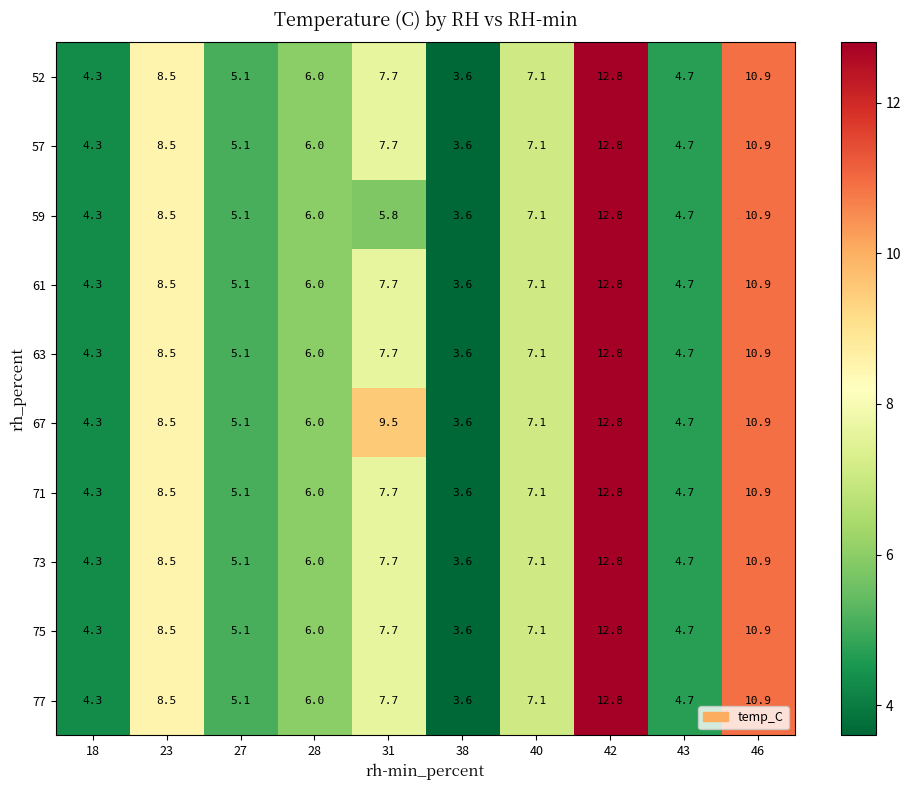

Is it true that 63 equals 7.7 at 31?

True